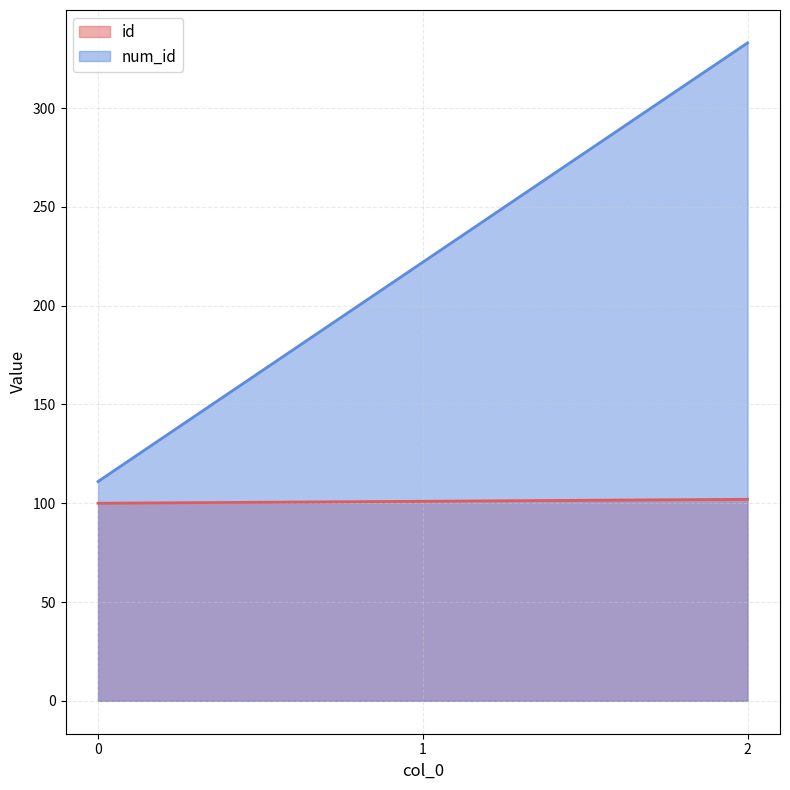

What is the difference between the maximum and second lowest values in the id series?

1